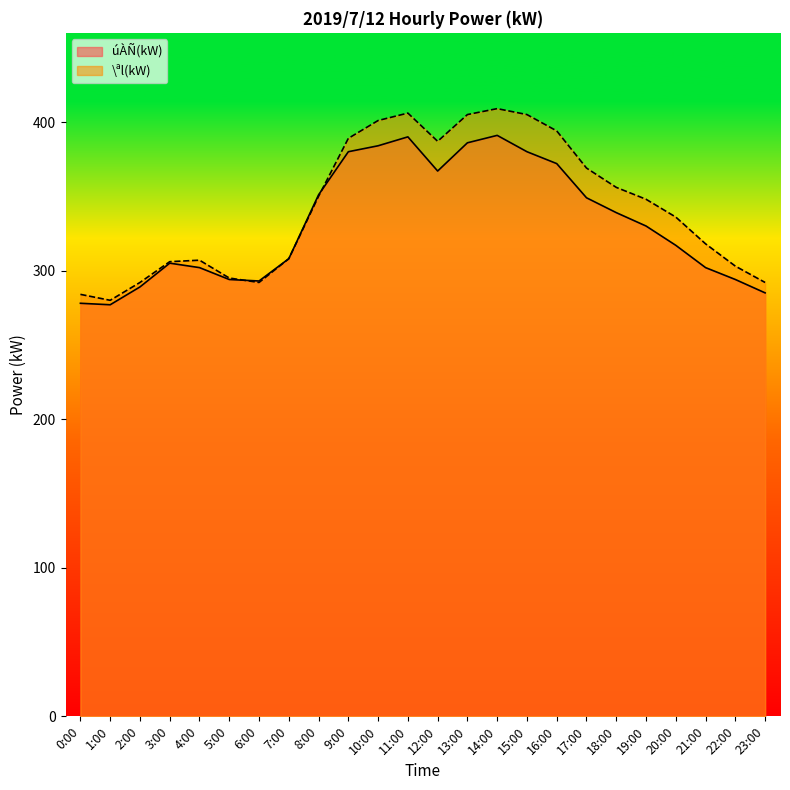

Reading left to right, list all the values displayed in this chart.

úÀÑ(kW): 278	277	289	305	302	294	293	308	351	380	384	390	367	386	391	380	372	349	339	330	317	302	294	285
\ªl(kW): 284	280	292	306	307	295	292	308	350	389	401	406	387	405	409	405	394	369	356	348	336	318	303	292